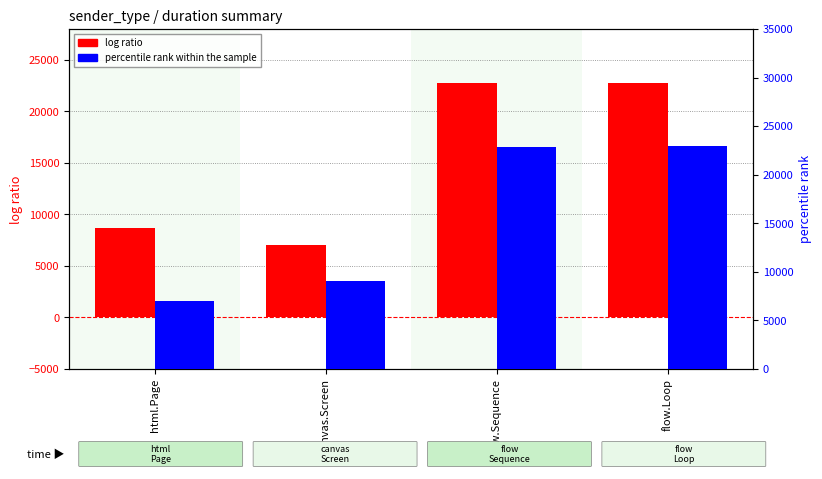

Rank the categories by log ratio value from lowest to highest.

canvas.Screen, html.Page, flow.Sequence, flow.Loop